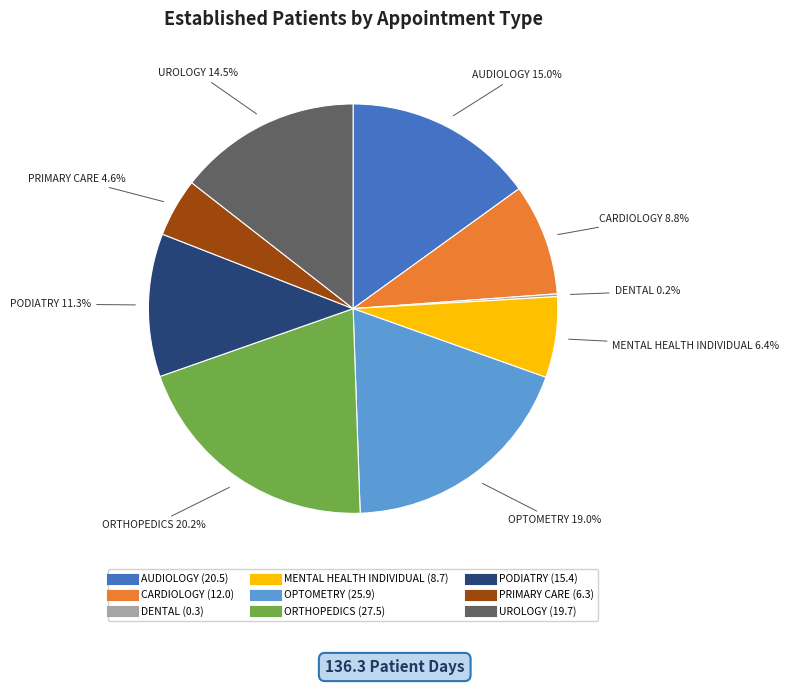

What is the ratio of the value at PODIATRY to the value at UROLOGY?

0.8